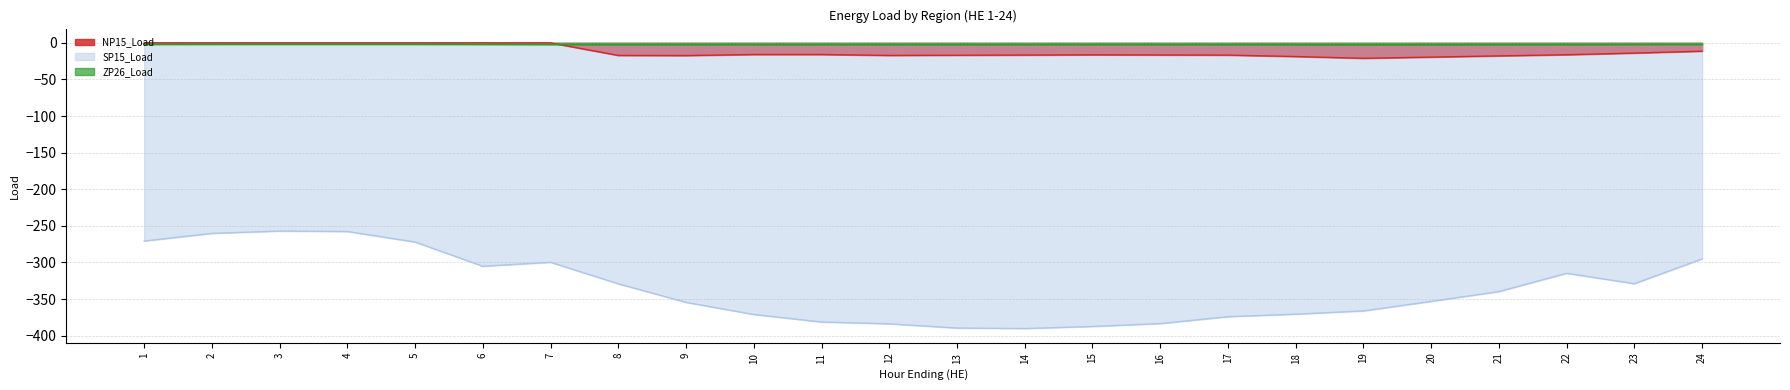

What is the difference between the second highest and minimum values in the ZP26_Load series?

0.6